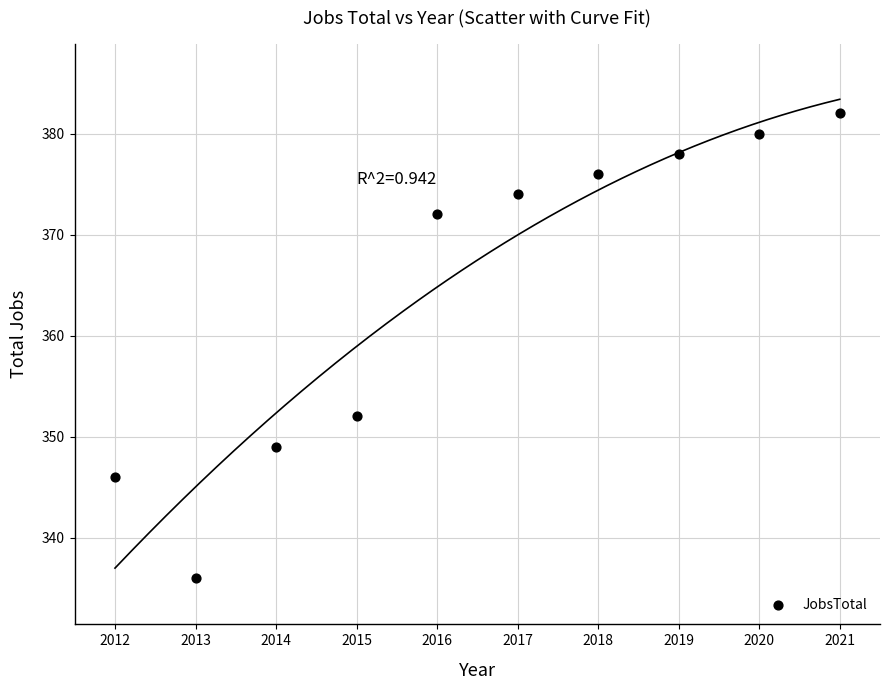

What is the average X value?

2016